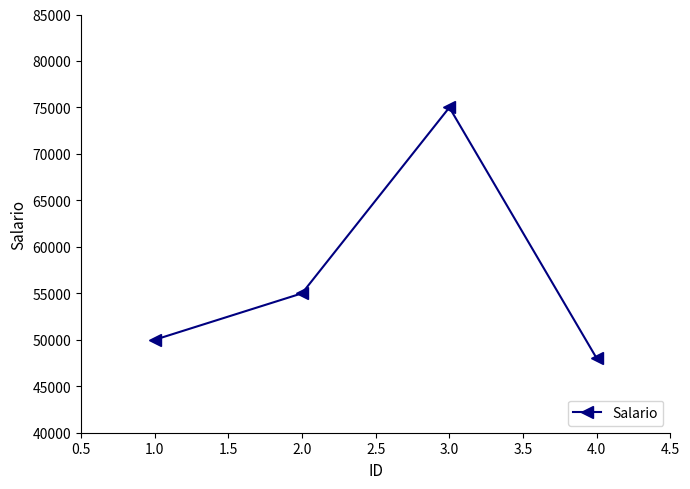

What is the label of the 4th point from the left?

4.0